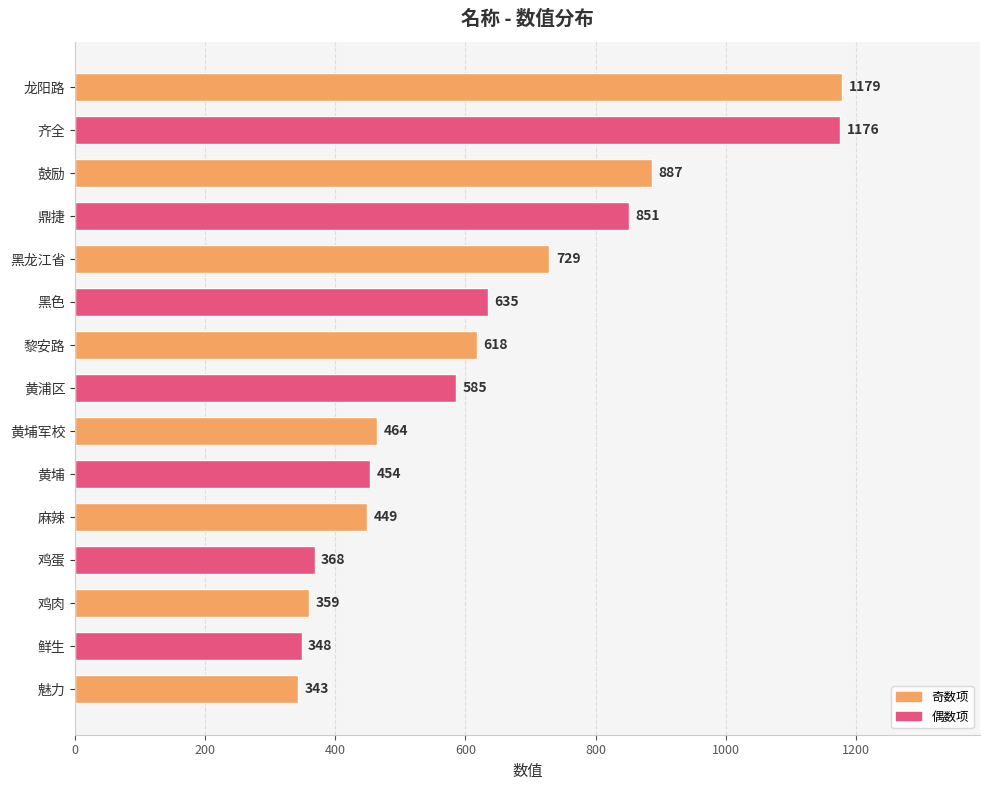

List the labels in order of value, largest first.

龙阳路, 齐全, 鼓励, 鼎捷, 黑龙江省, 黑色, 黎安路, 黄浦区, 黄埔军校, 黄埔, 麻辣, 鸡蛋, 鸡肉, 鲜生, 魅力